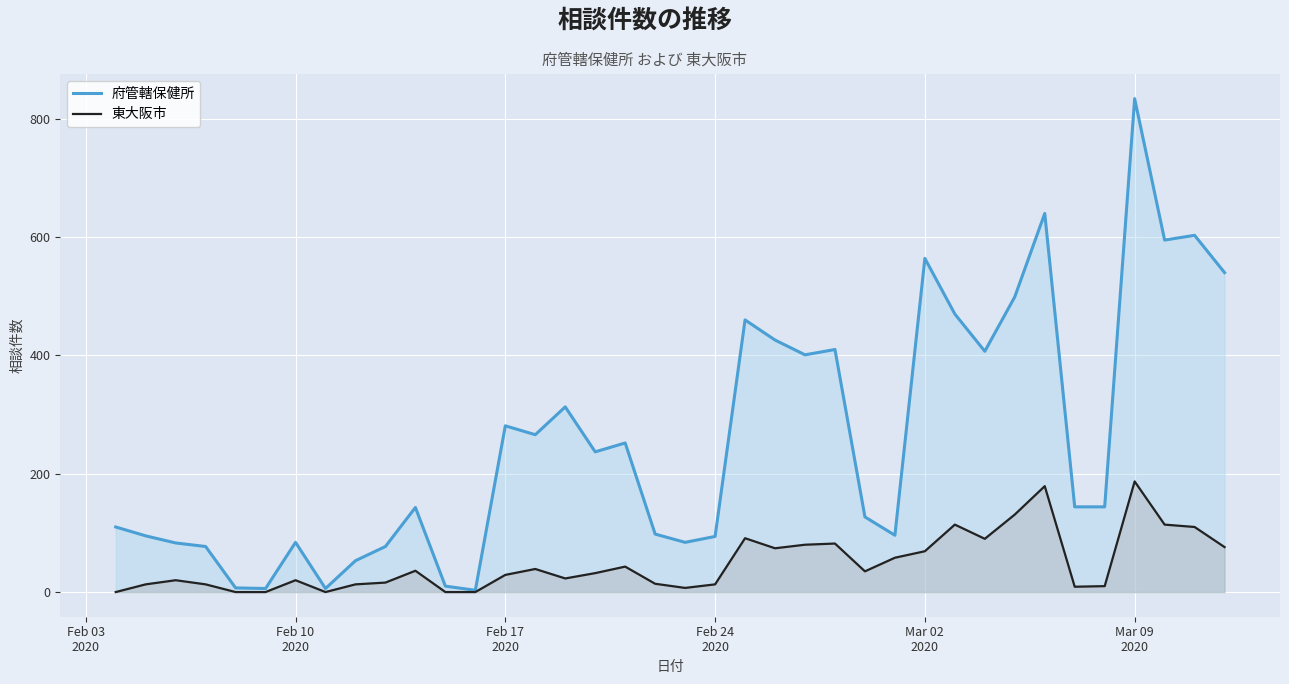

List the series in order of their overall mean, highest first.

府管轄保健所, 東大阪市